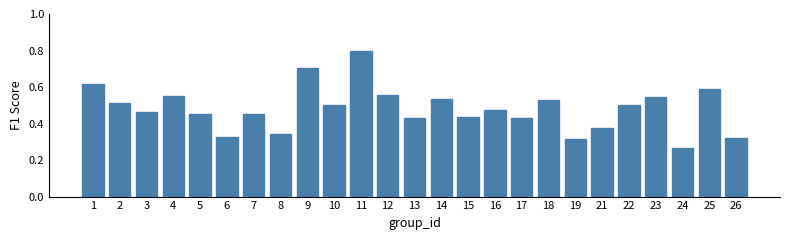

What is the greatest value displayed?

0.8